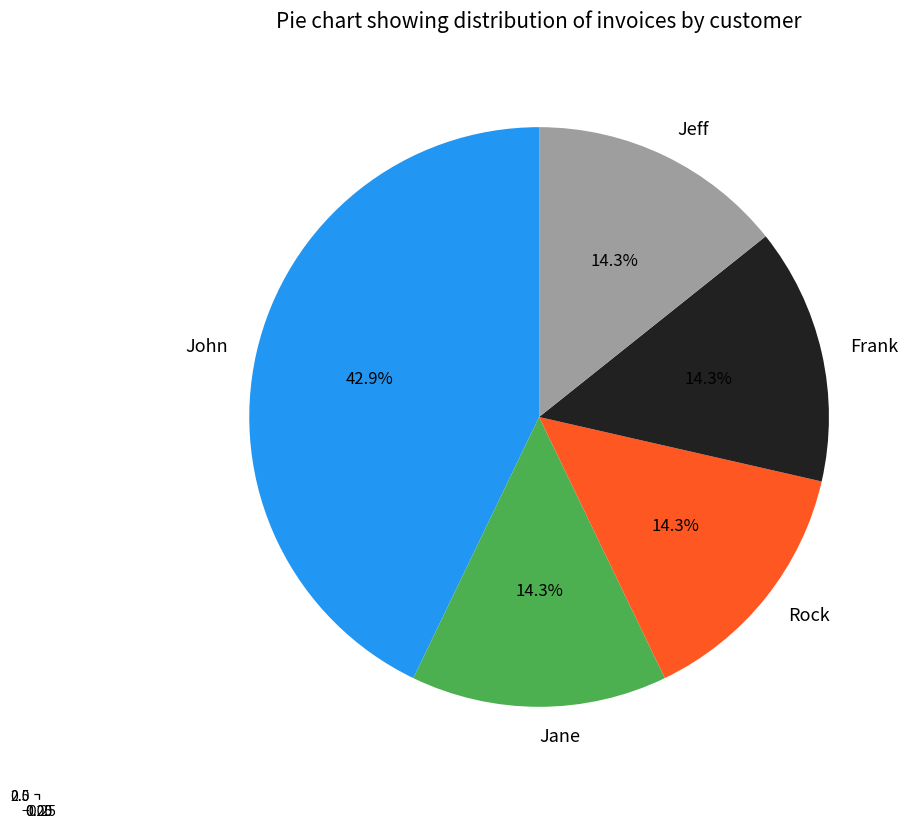

To the nearest percent, what portion does Frank represent?

14%